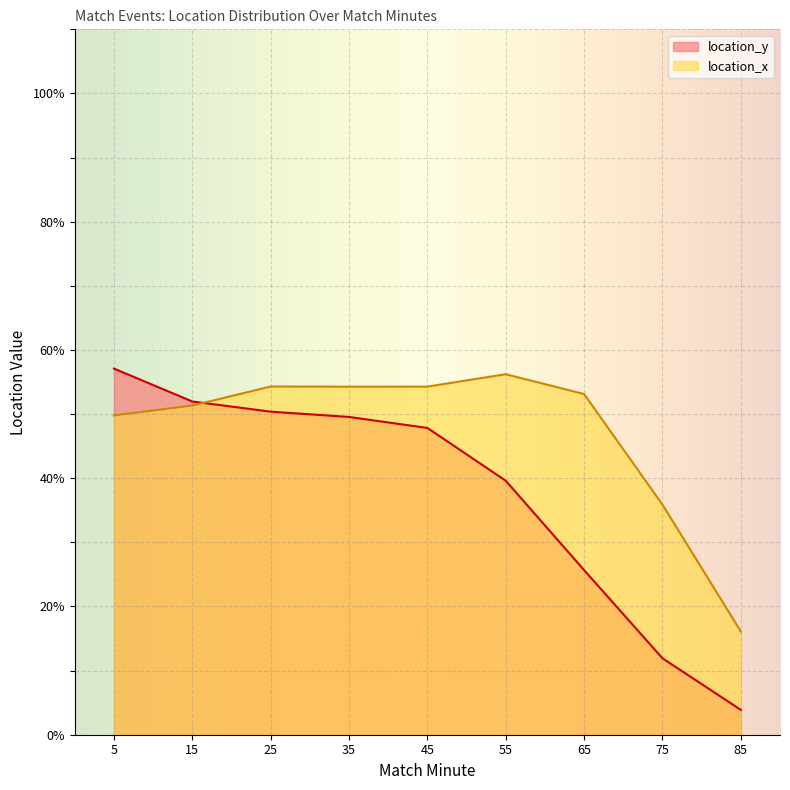

Which category has the highest value in the location_x series?

55